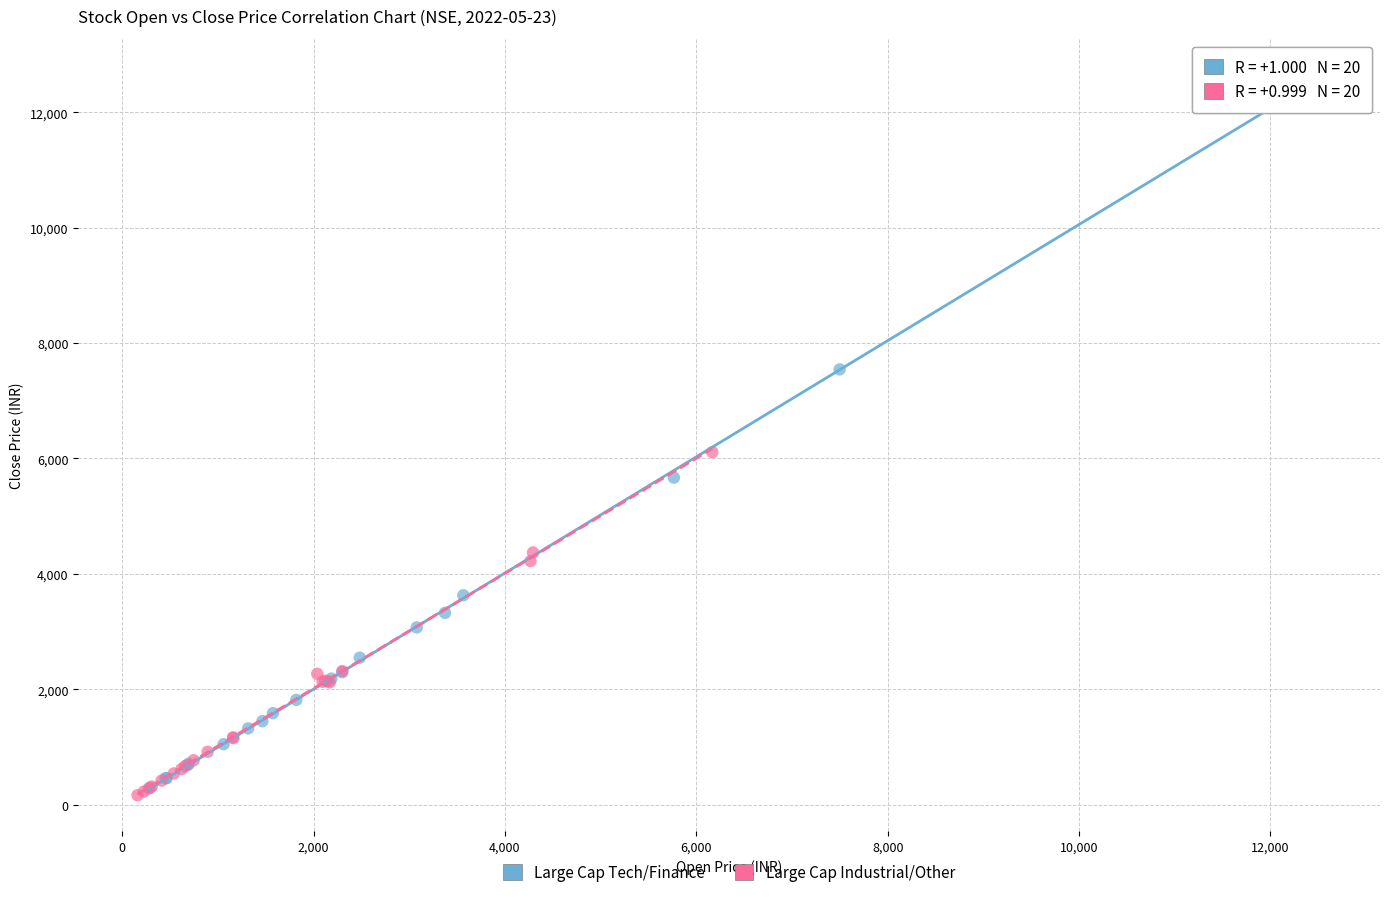

Which series reaches the maximum Y coordinate?

Large Cap Tech/Finance